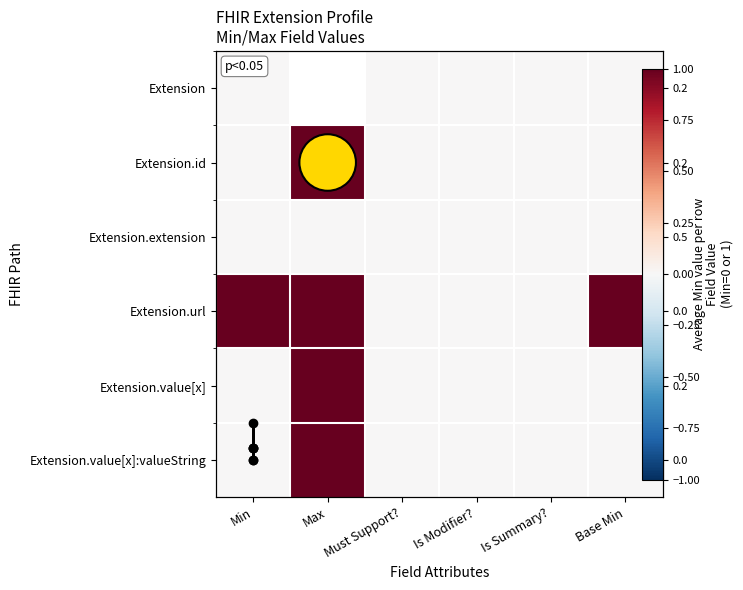

Which series has the largest total across all categories?

Extension.url